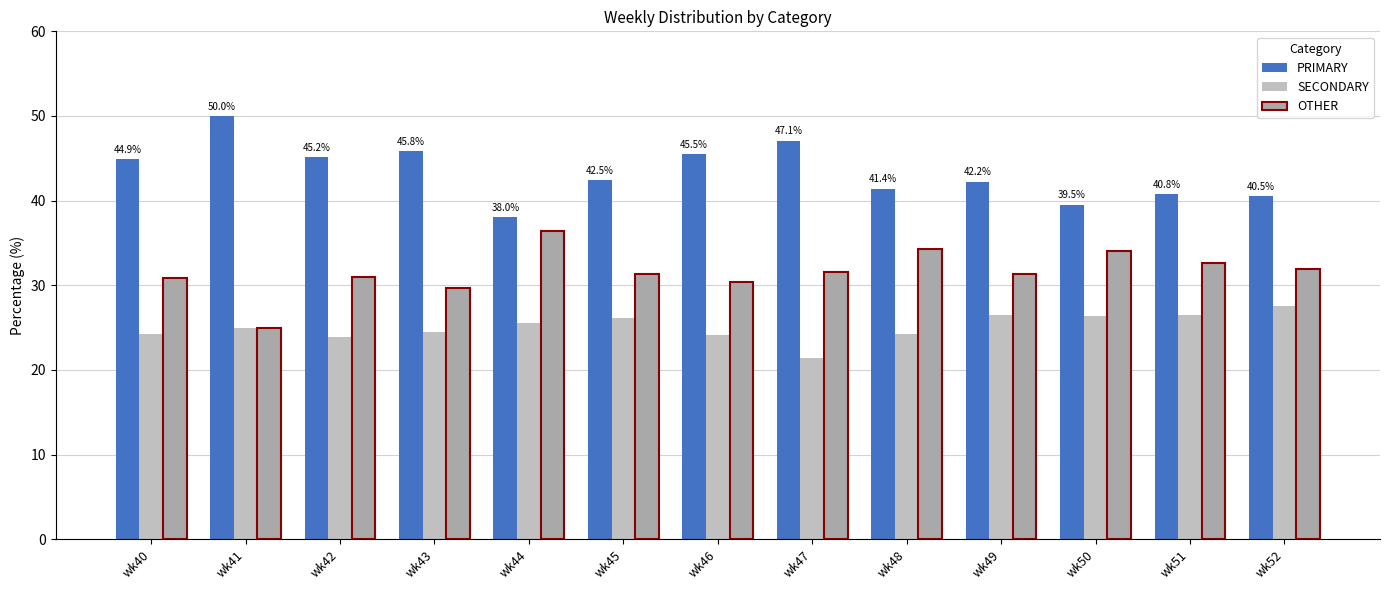

What is the value of the OTHER bar at the 11th from the left?

34.1